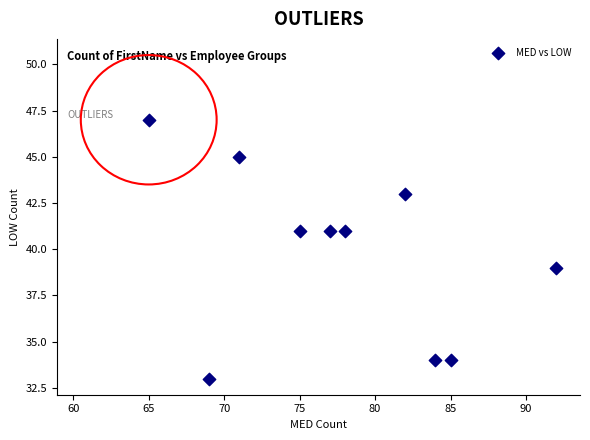

What is the average X value?

78